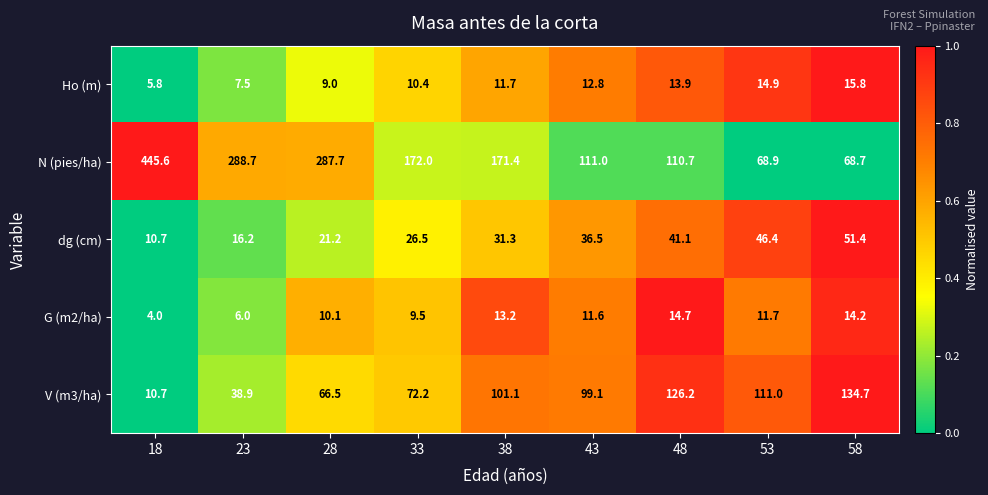

The value of G (m2/ha) at 18 is 6.5. True or false?

False